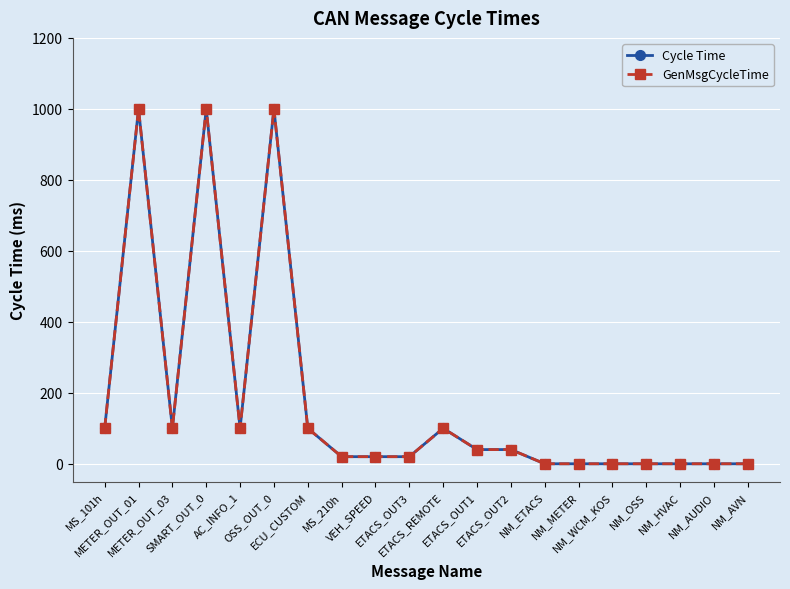

At which category is the sum across all series the highest?

METER_OUT_01